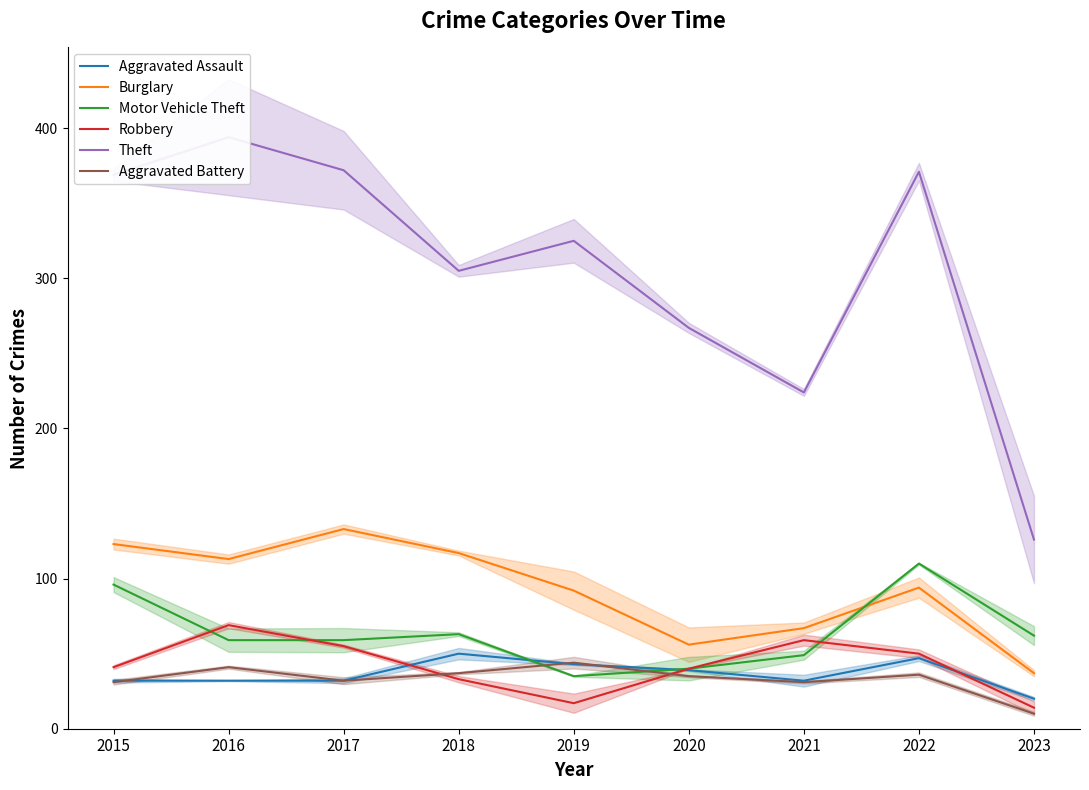

Which category has the lowest value in the Burglary series?

2023